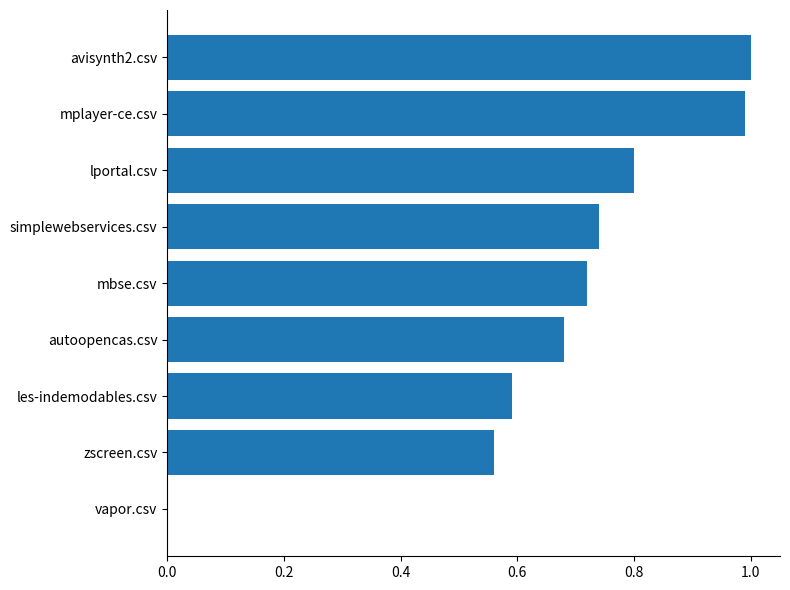

Is it true that the value at zscreen.csv is 0.8?

False